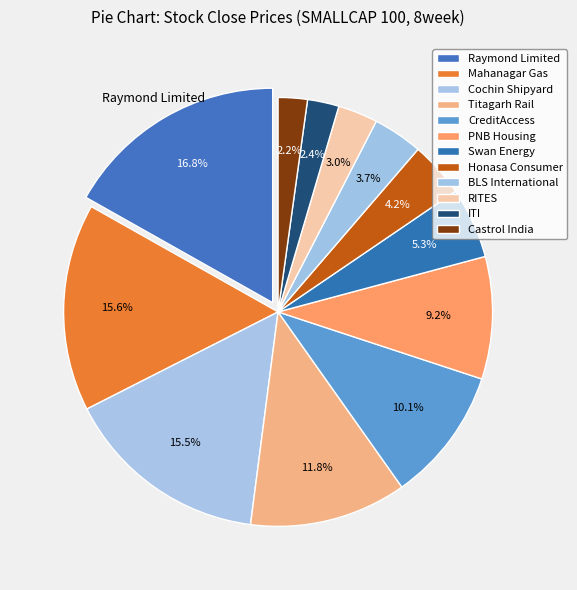

Which category has the biggest portion of the pie?

Raymond Limited